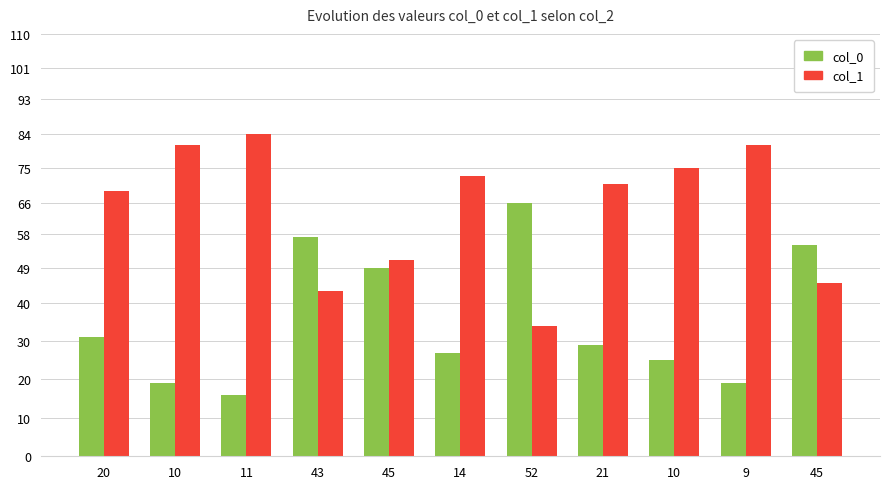

How many data points does each series have?

11